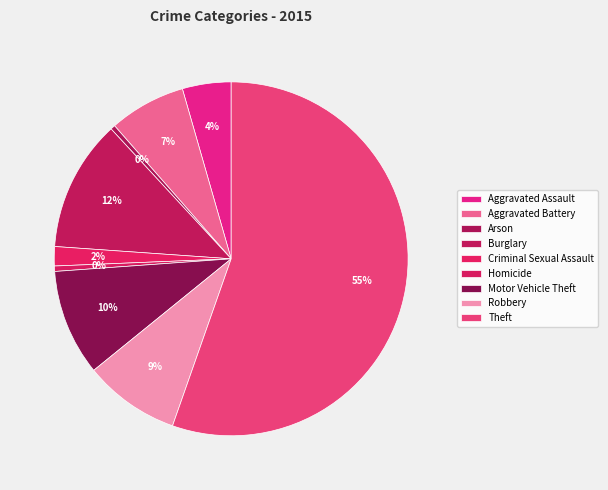

How many slices are in this pie chart?

9